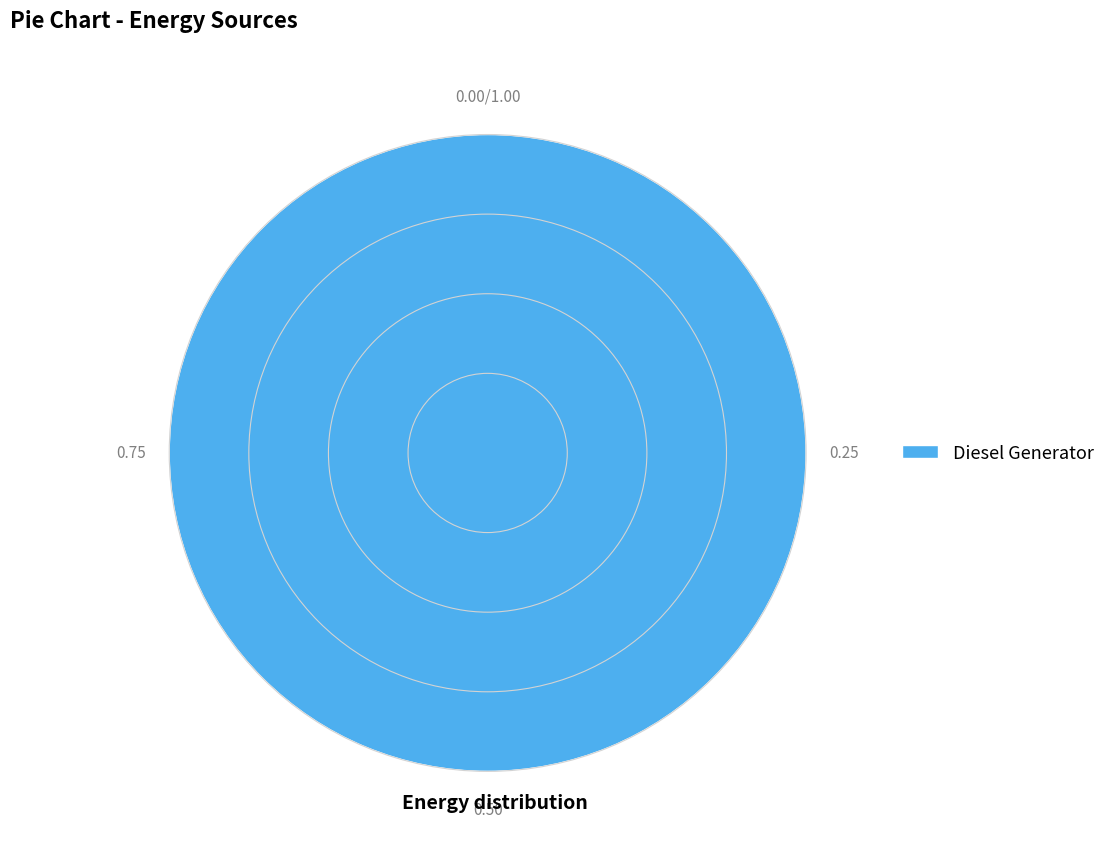

How many slices are in this pie chart?

1